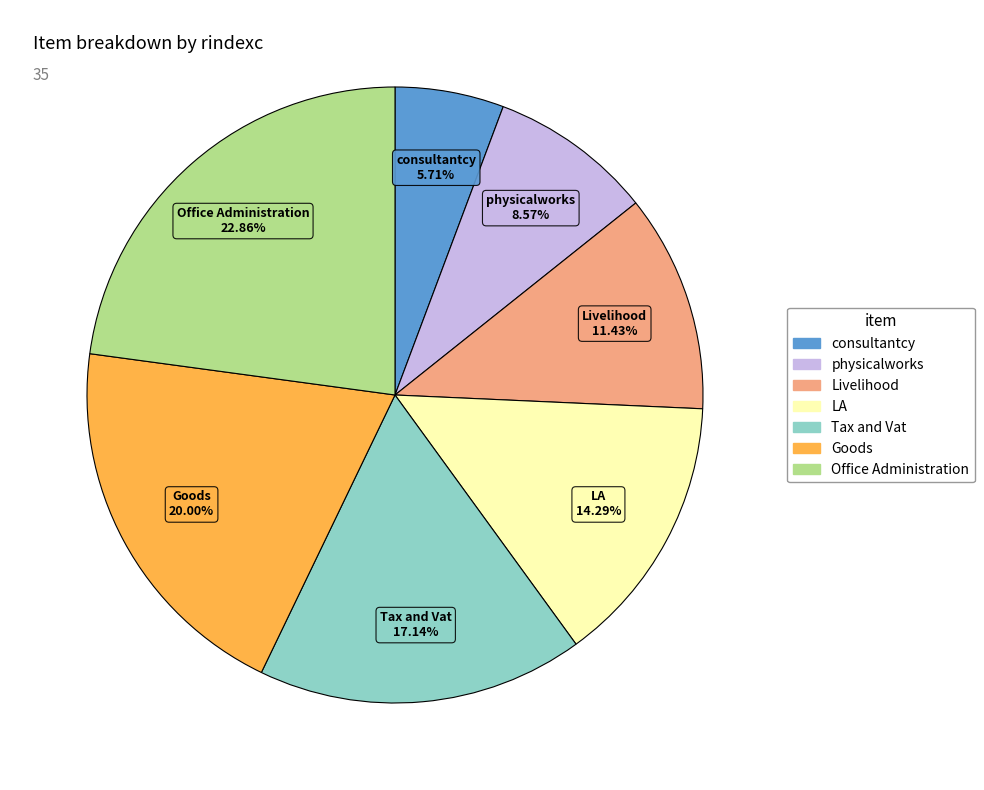

Between Office Administration and LA, which is larger?

Office Administration